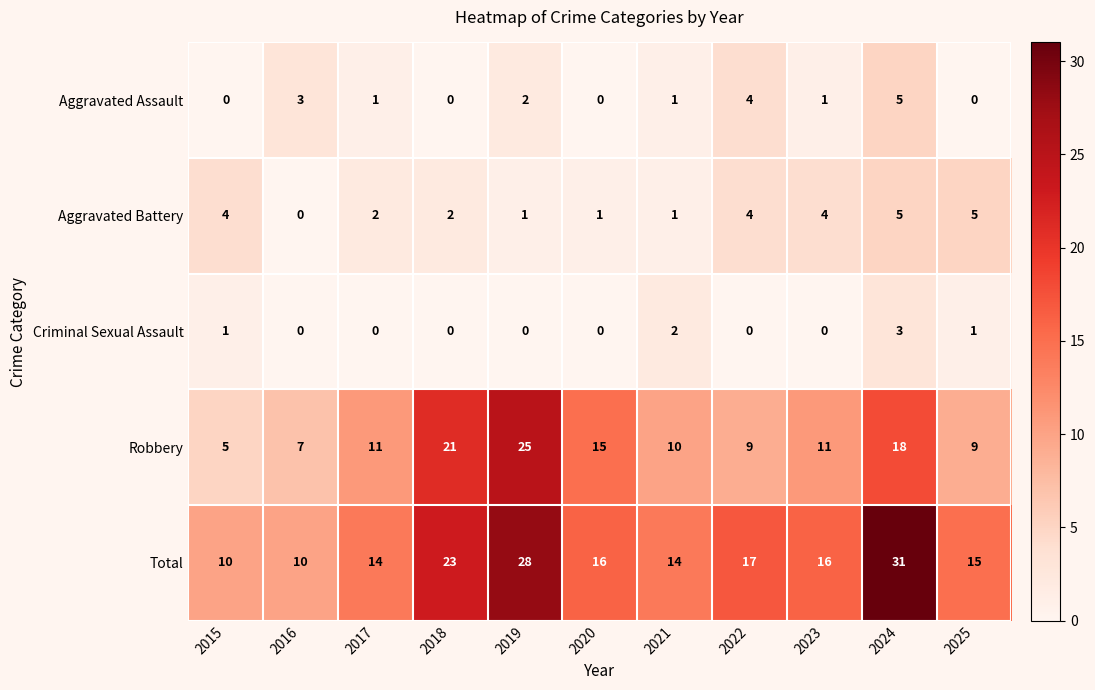

Is the value of Total at 2017 greater than the value of Aggravated Battery at 2021?

Yes